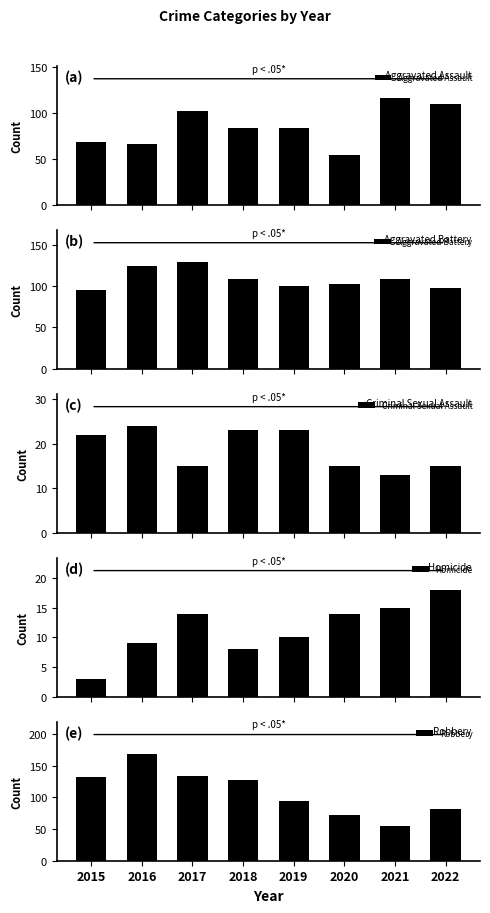

Which series has the widest spread of values?

Robbery